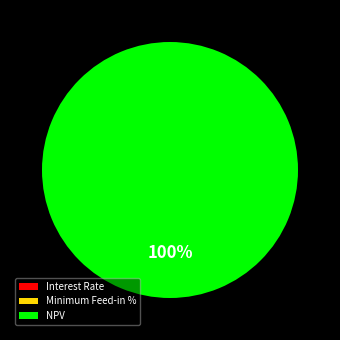

What is the largest slice in the pie chart?

NPV